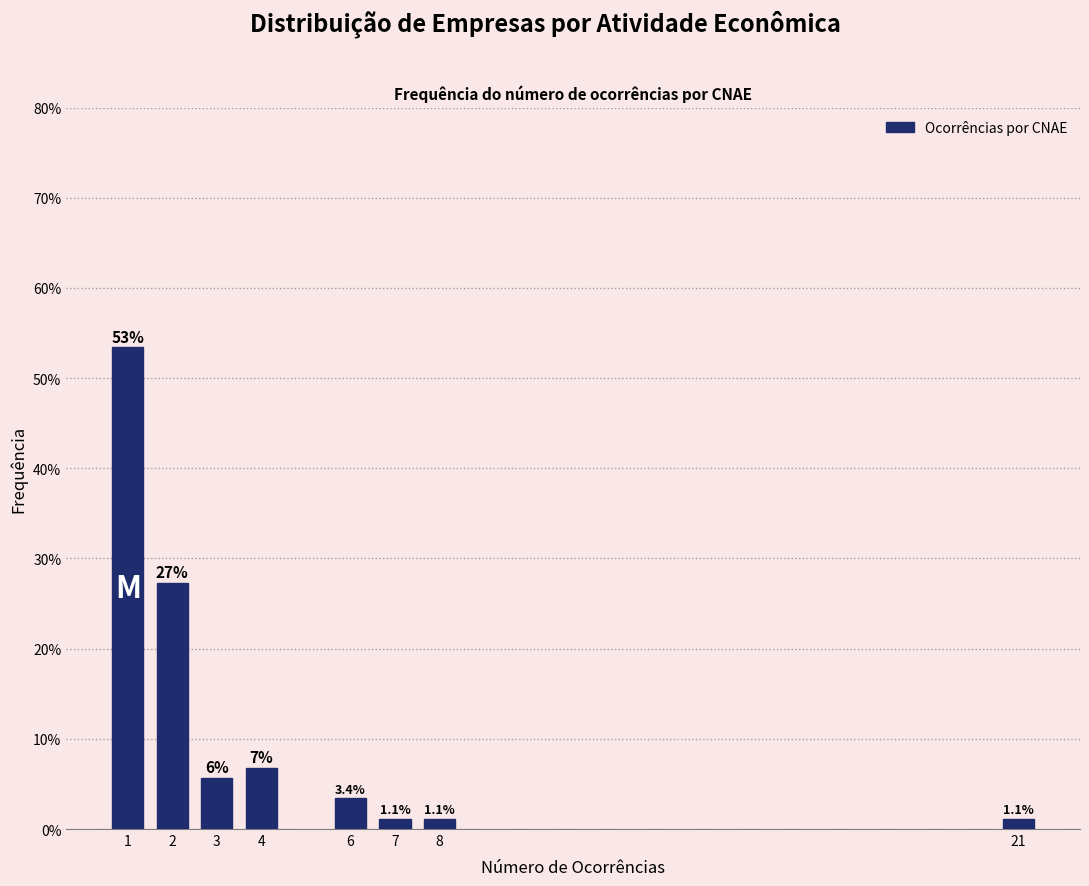

Reading left to right, what are all the values shown in this chart?

1=53.4	2=27.3	3=5.7	4=6.8	6=3.4	7=1.1	8=1.1	21=1.1